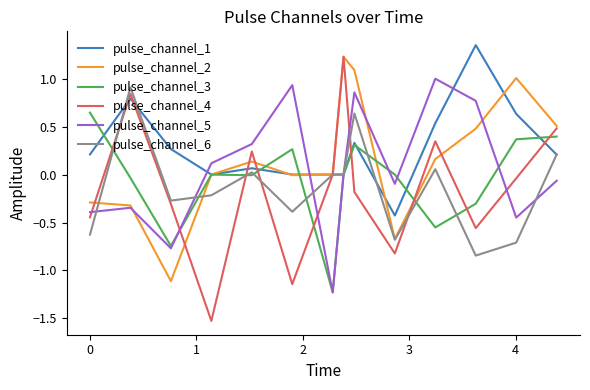

Which series has the widest spread of values?

pulse_channel_4